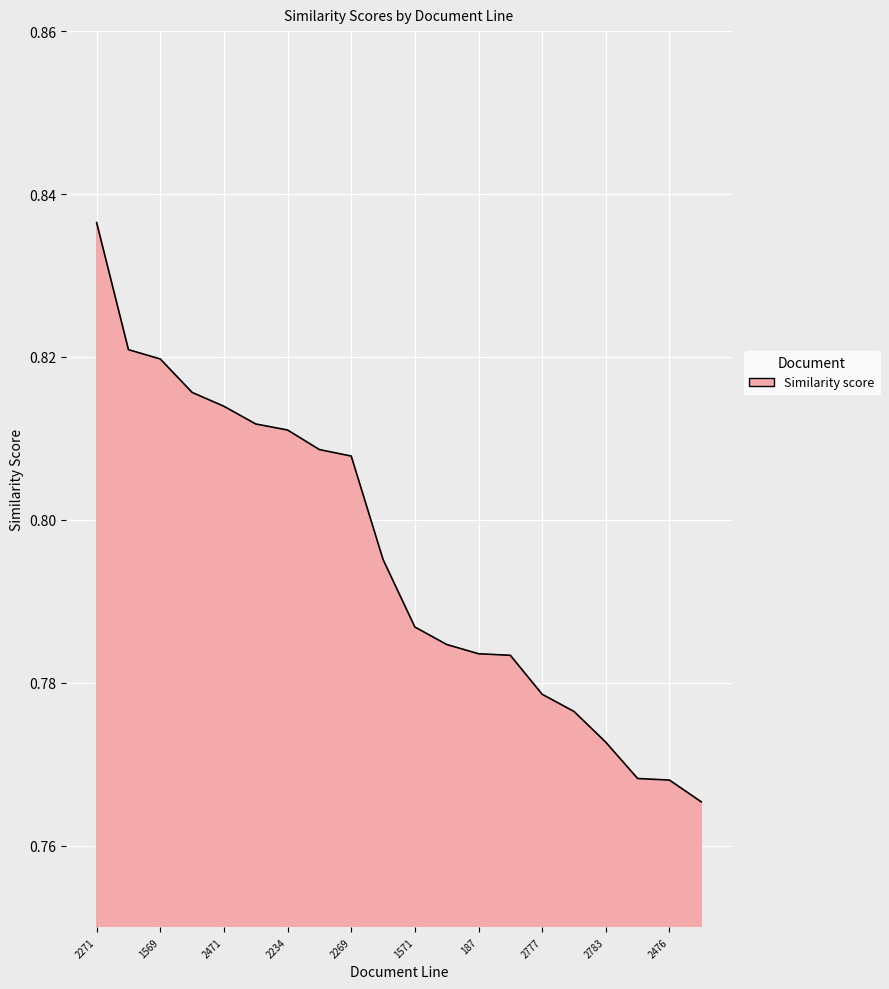

How many lines are shown in the chart?

1